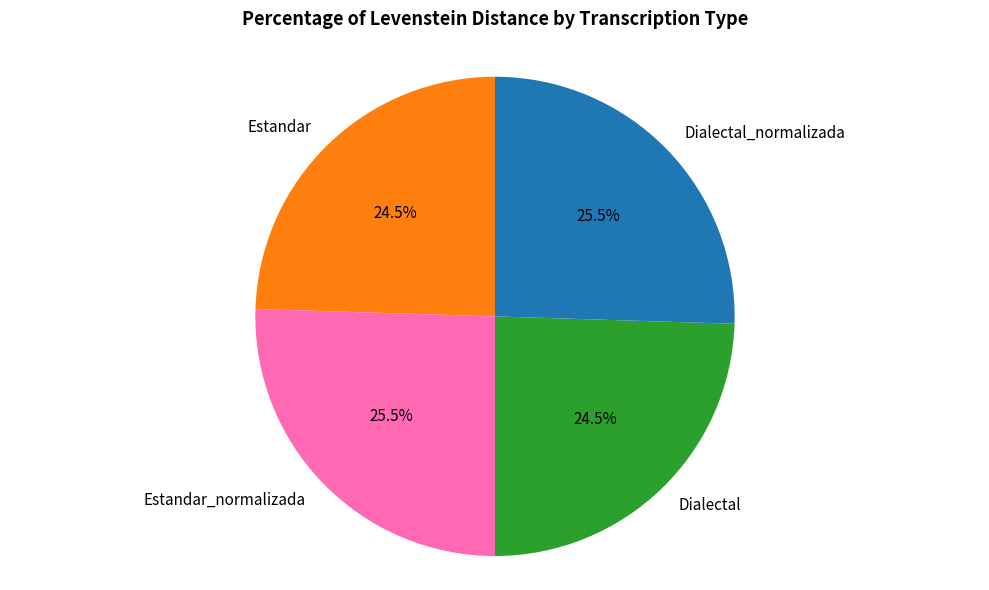

Count the number of slices in the pie.

4